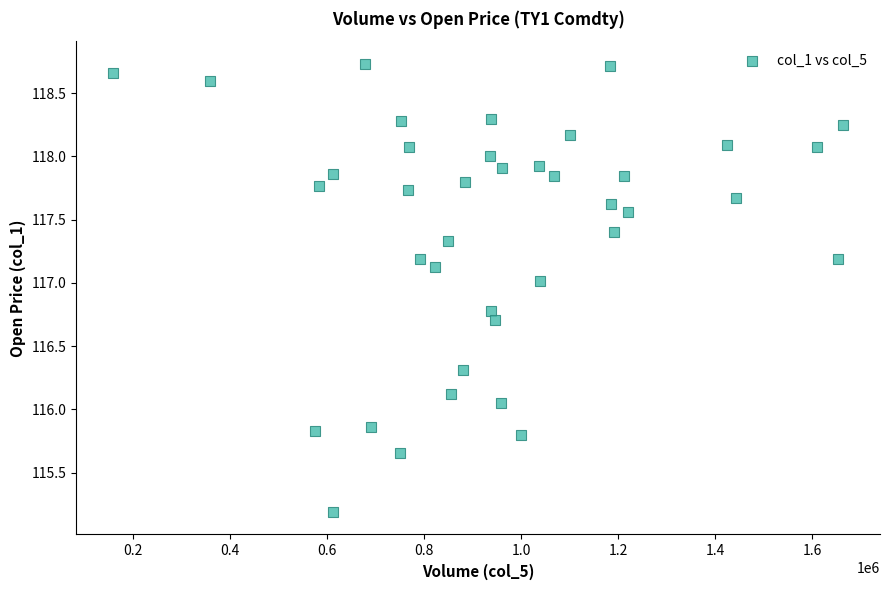

What is the range of Y values (max minus min)?

3.5